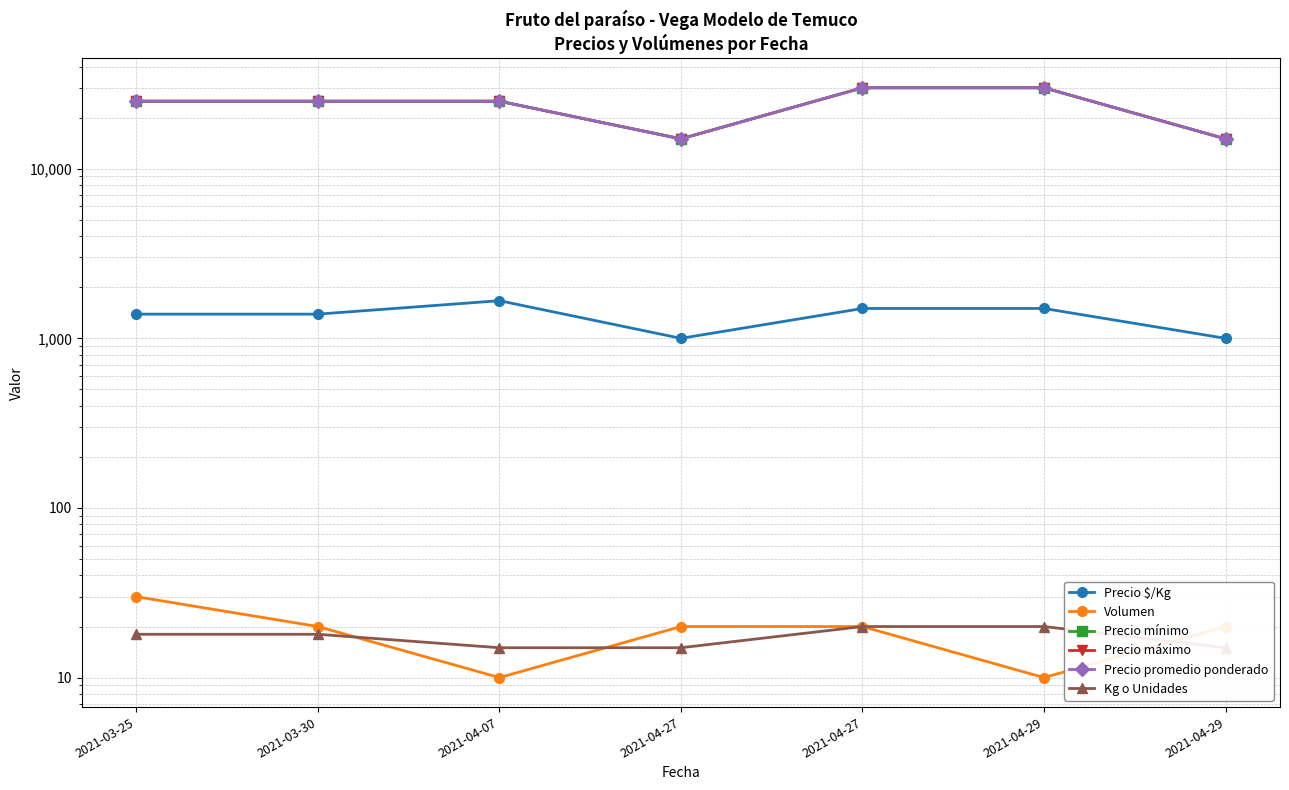

Which label corresponds to the smallest value in the chart?

2021-04-07